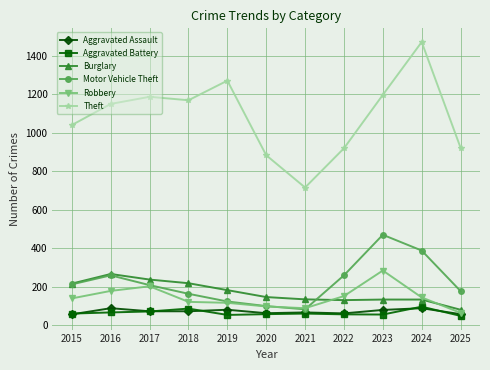

What is the approximate value of Theft at 2018?

1170